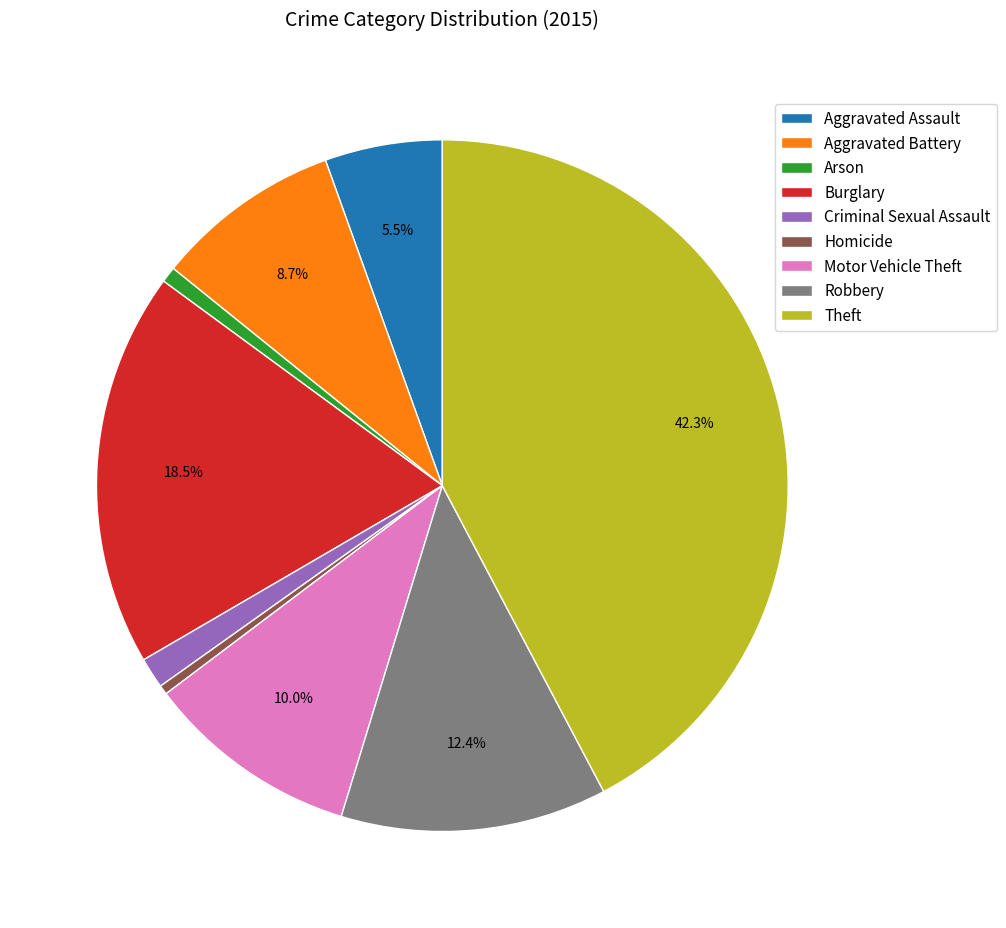

What percentage is the Robbery slice, to the nearest percent?

12%